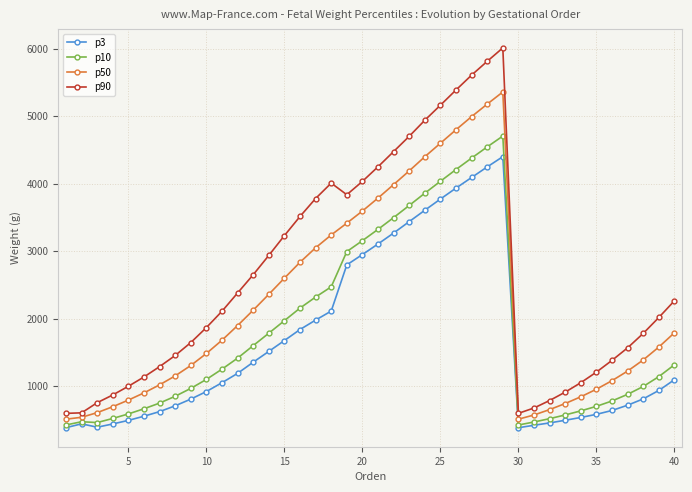

What is the minimum value shown in the chart?

382.1